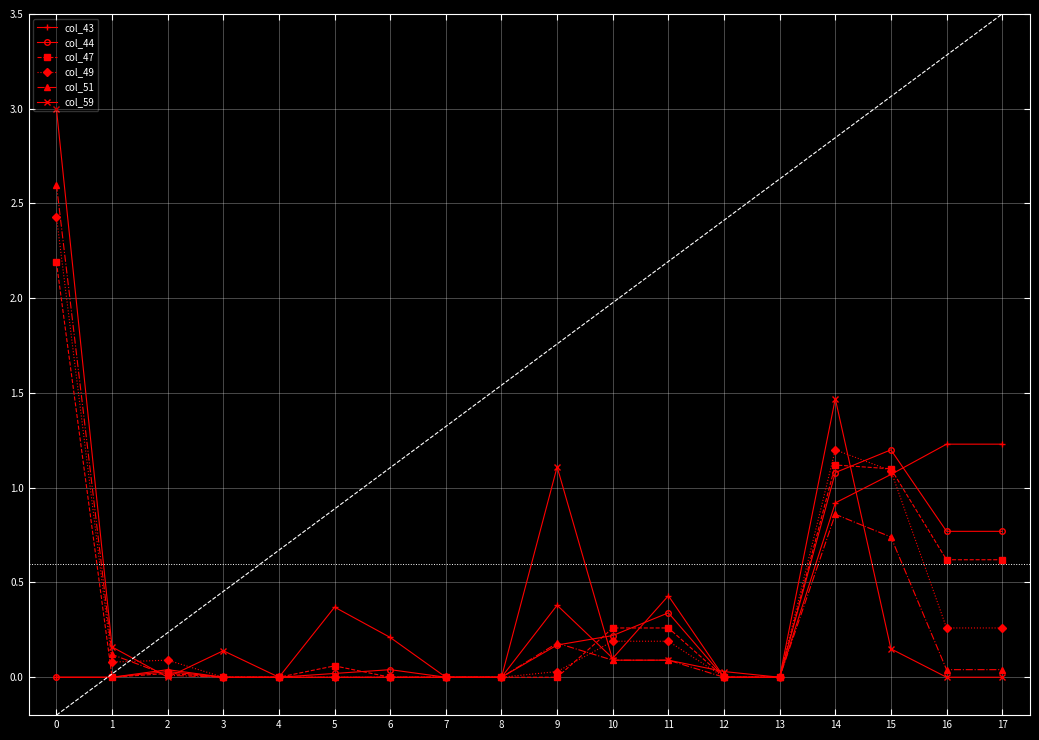

Is it true that col_51 equals 2.6 at 0?

True